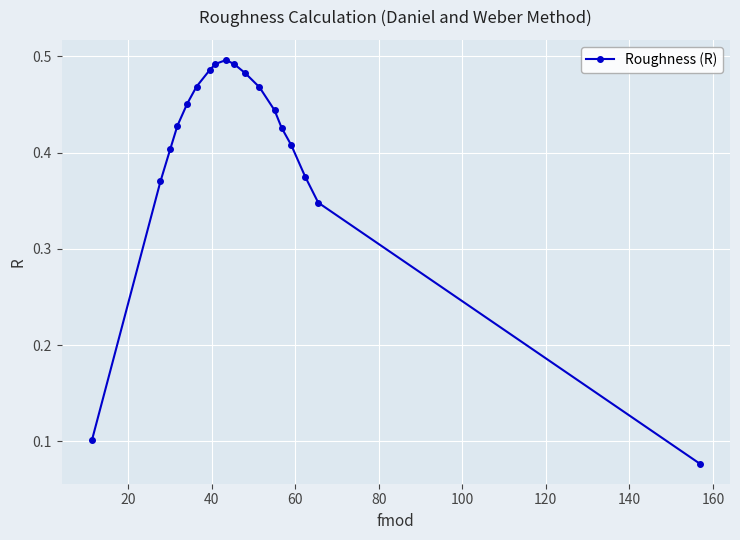

How many values are between 0 and 1?

18